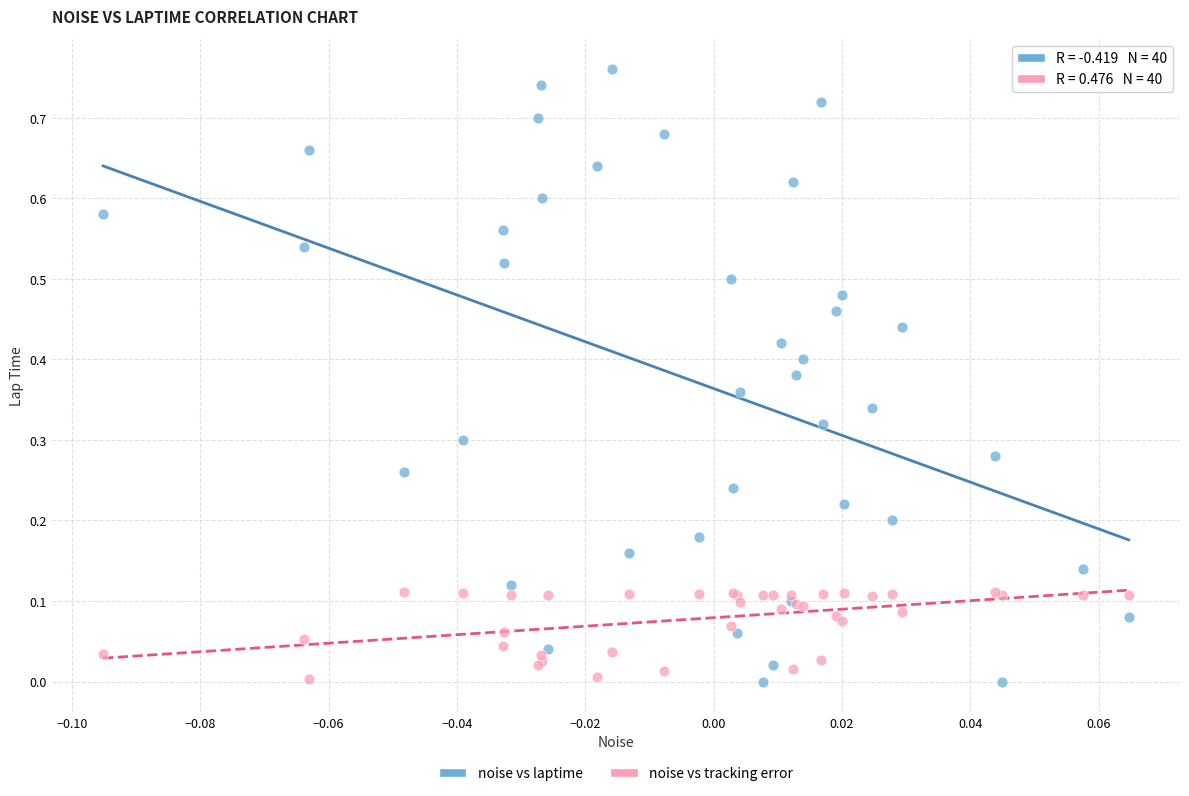

Which series reaches the maximum Y coordinate?

noise vs laptime